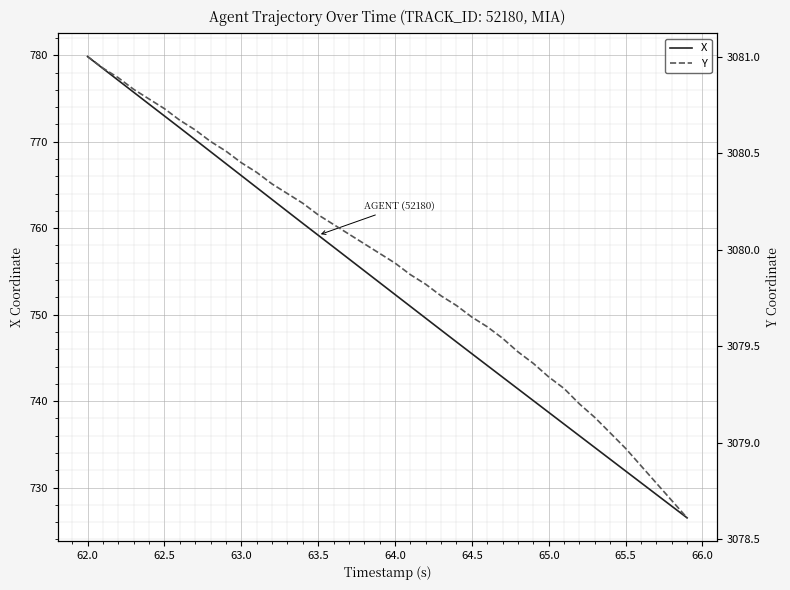

Does the chart display data point markers on the line(s)?

No